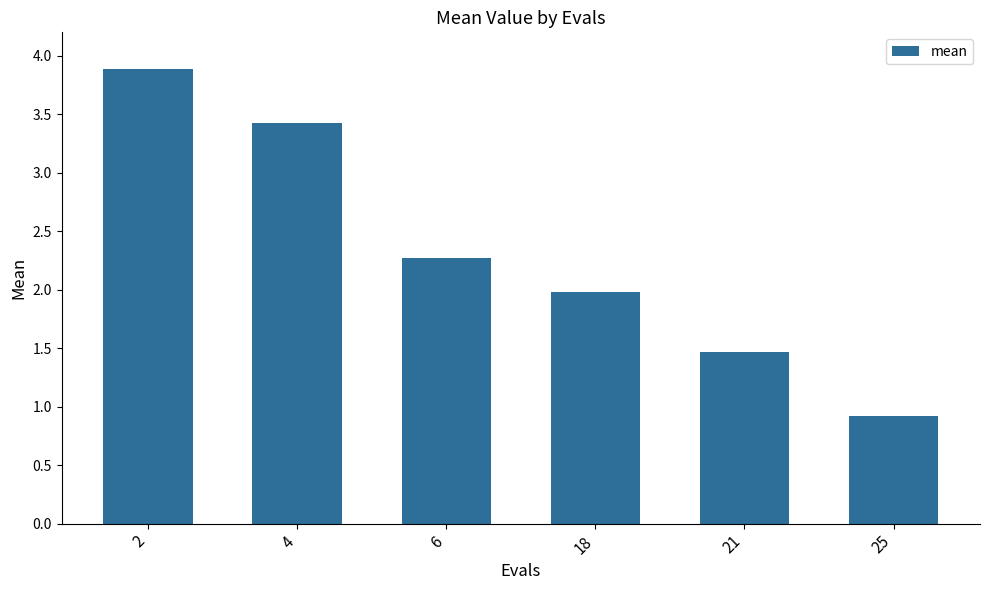

Rank the categories by value from highest to lowest.

2, 4, 6, 18, 21, 25